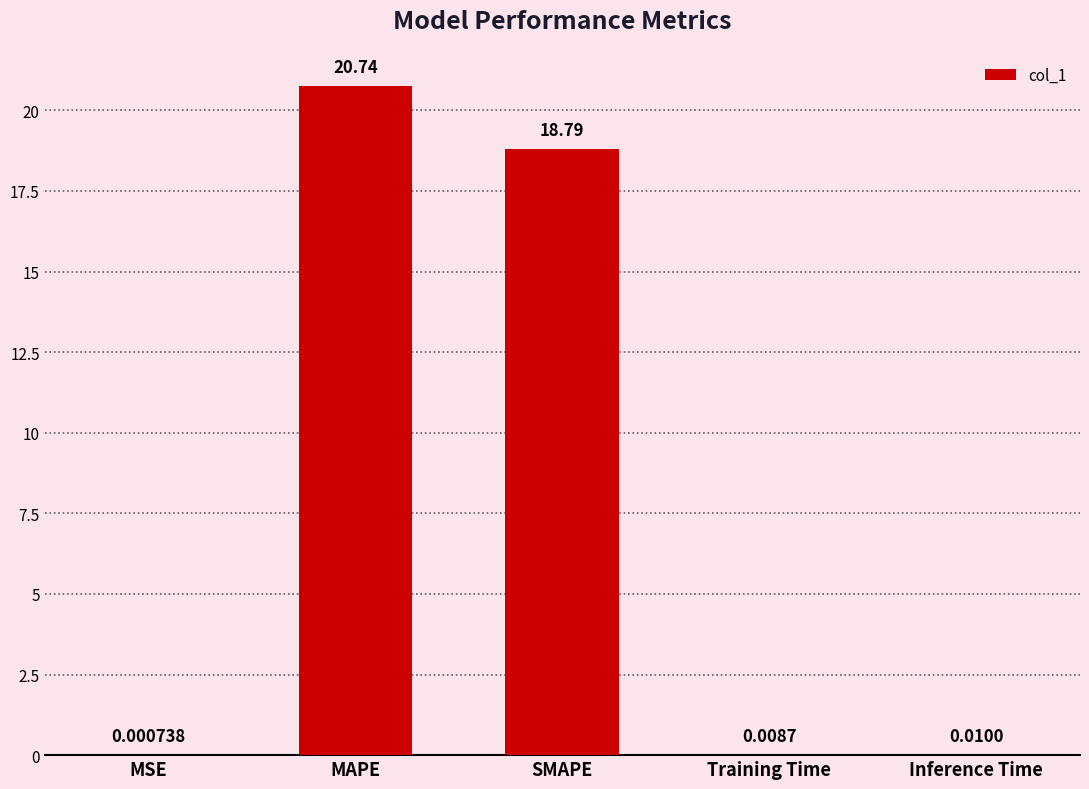

Which category has the highest value across all series?

MAPE